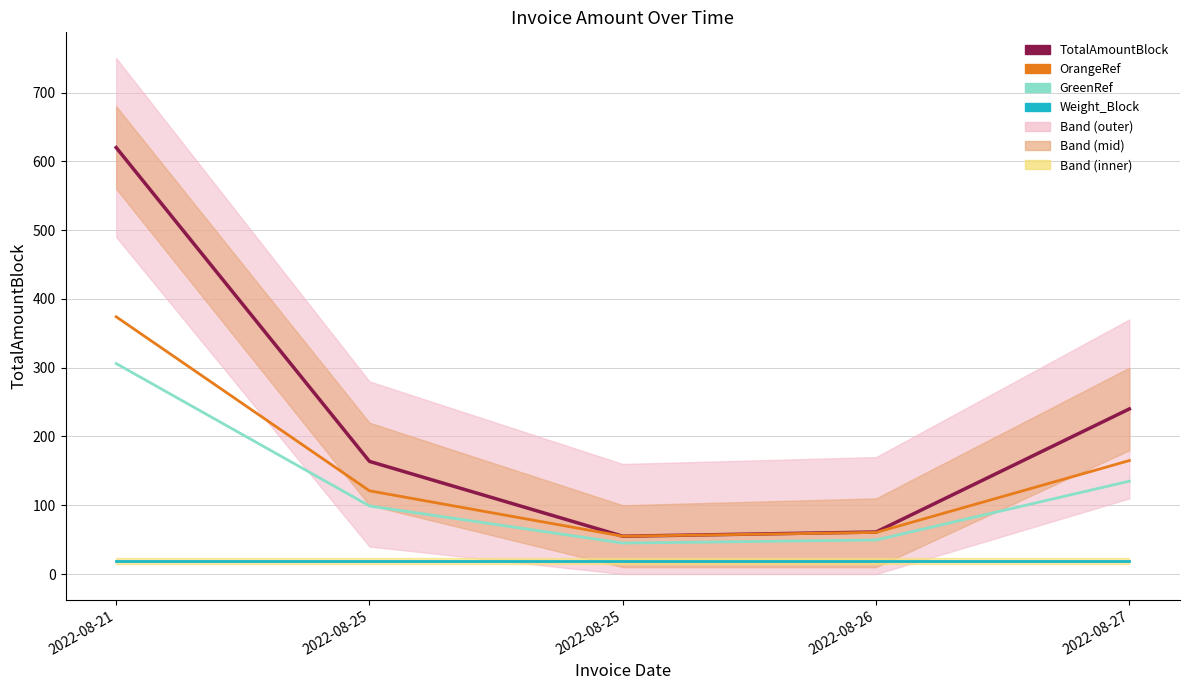

What value does the OrangeRef series have at 2022-08-21?

374.0